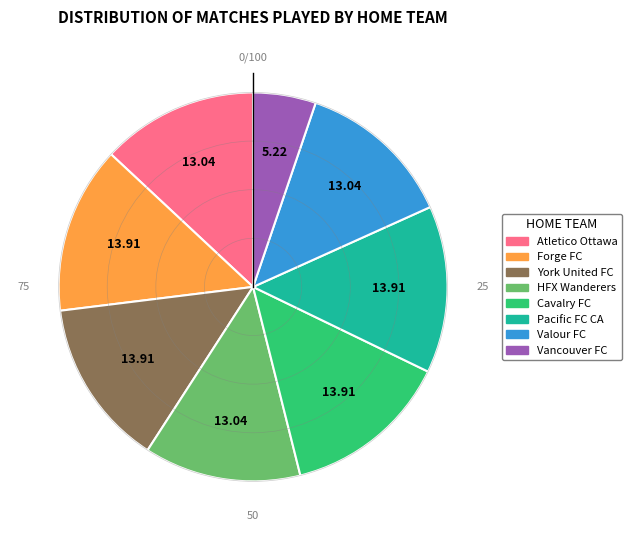

Is Cavalry FC the majority of the pie?

No